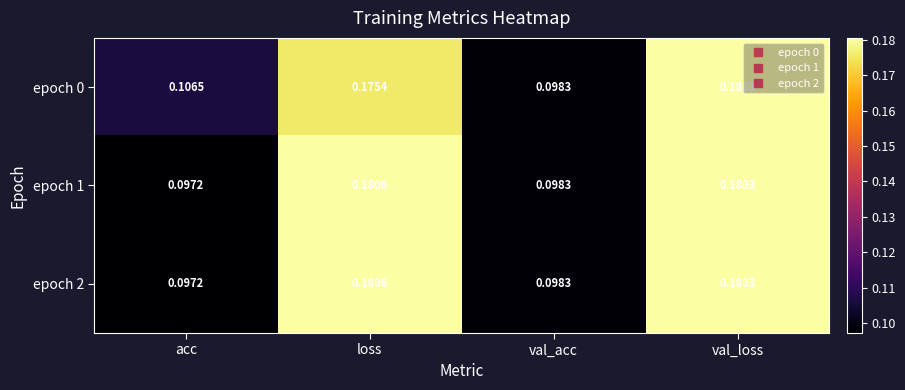

At which label does epoch 0 reach its minimum?

val_acc